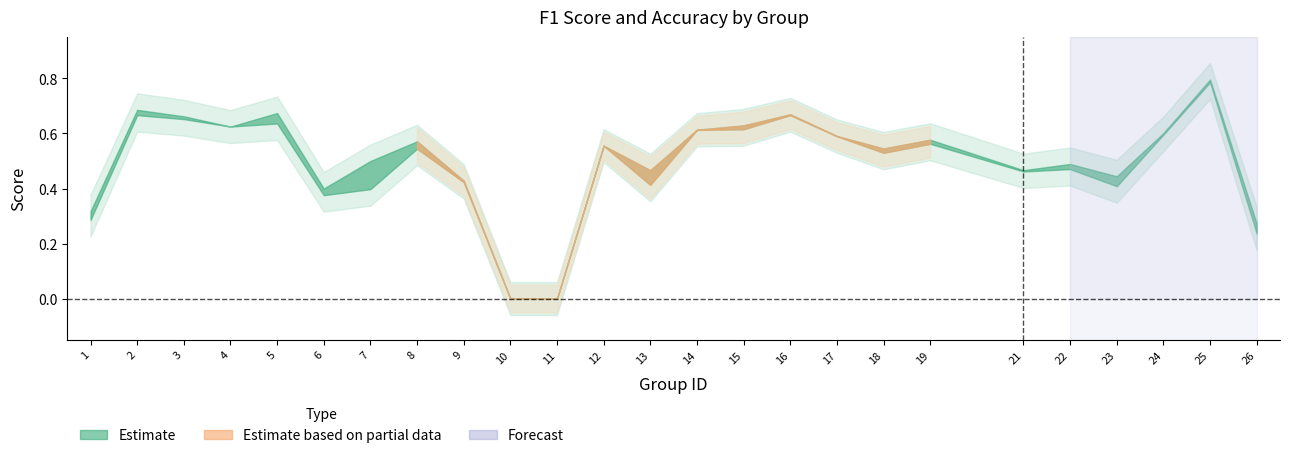

What is the sum of the accuracy values at 11 and 2?

0.7